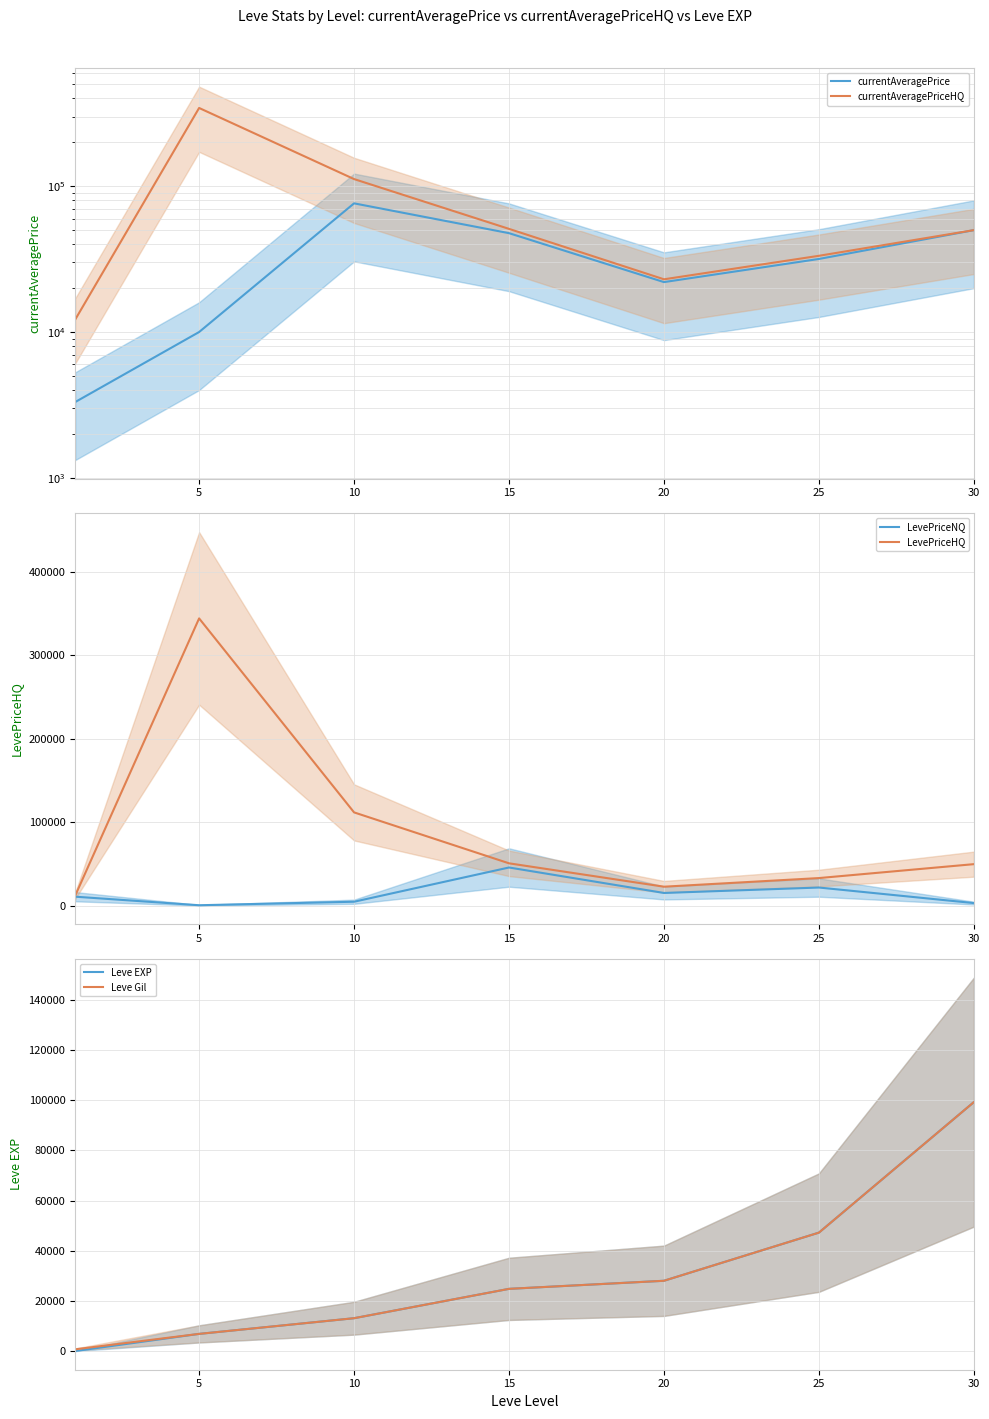

How many lines are shown in the chart?

6